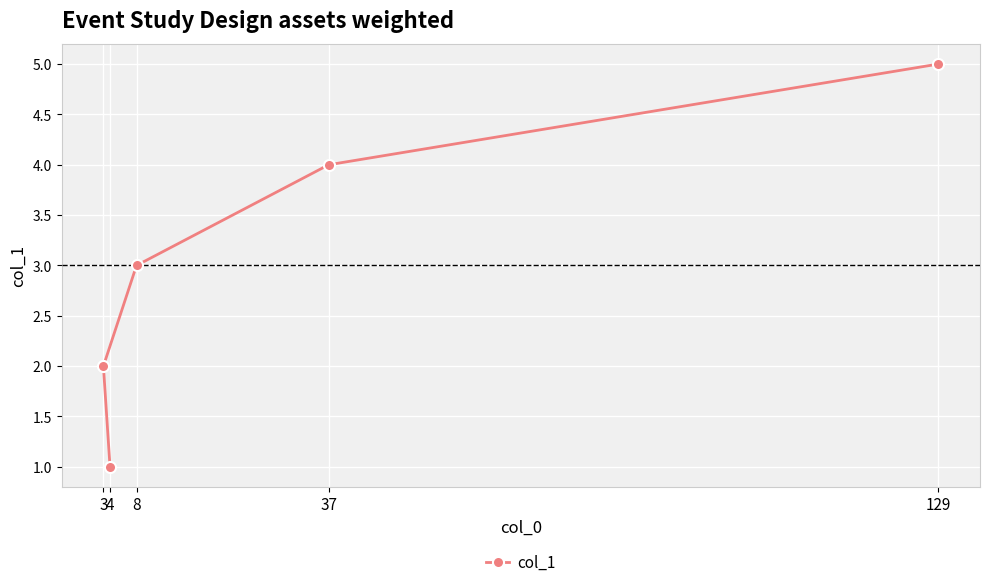

What is the maximum value shown in the chart?

5